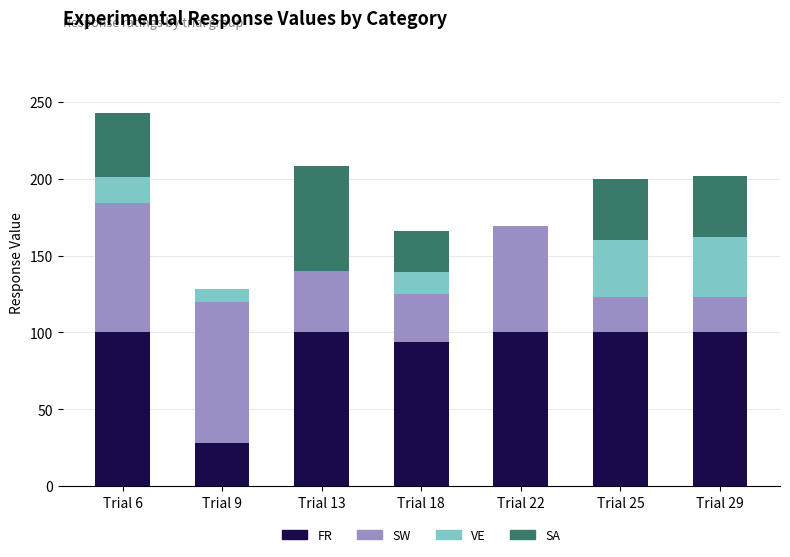

True or false: FR has a value of 50 at Trial 13.

False